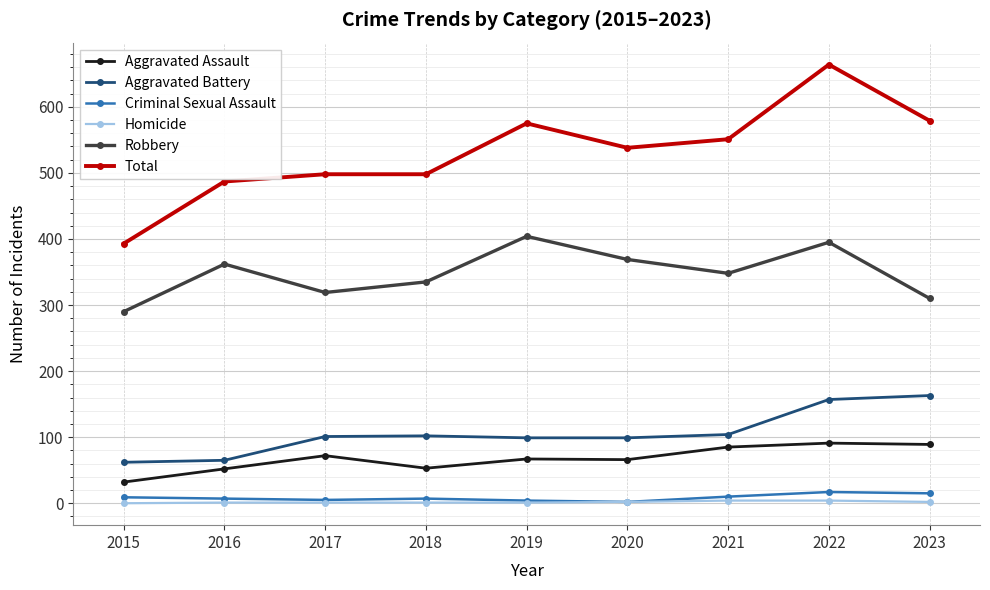

Does the chart display data point markers on the line(s)?

Yes